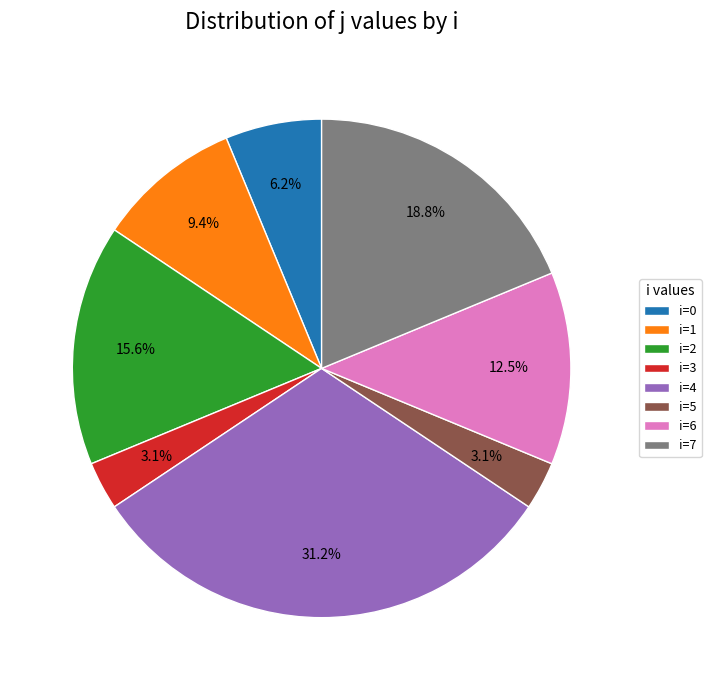

Is there any slice that represents more than half of the pie?

No